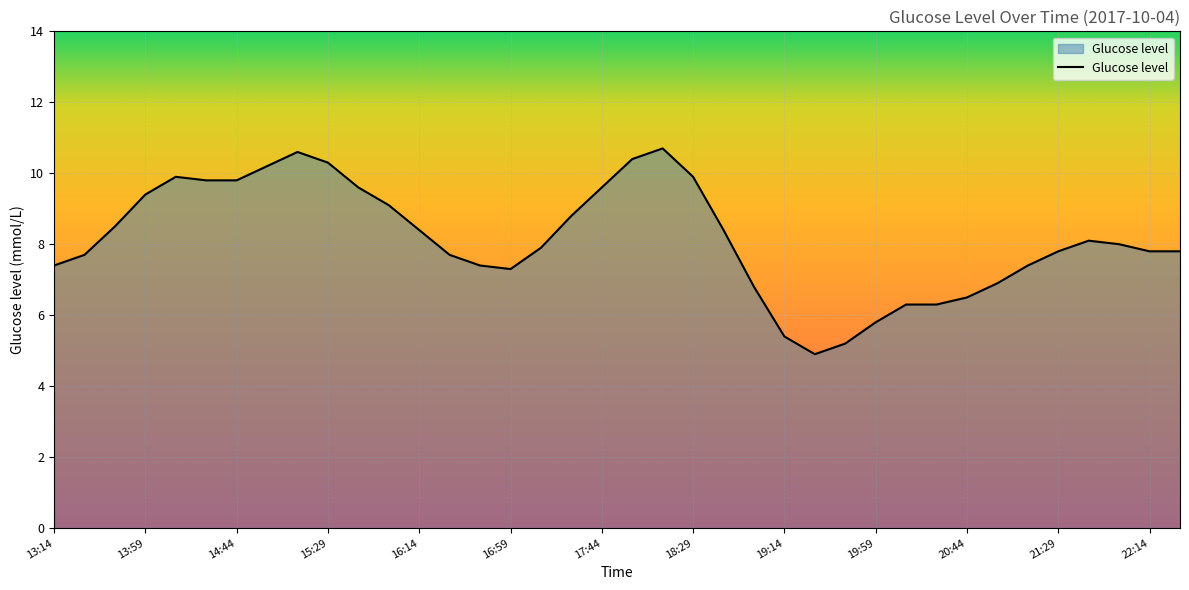

What is the greatest value displayed?

10.7